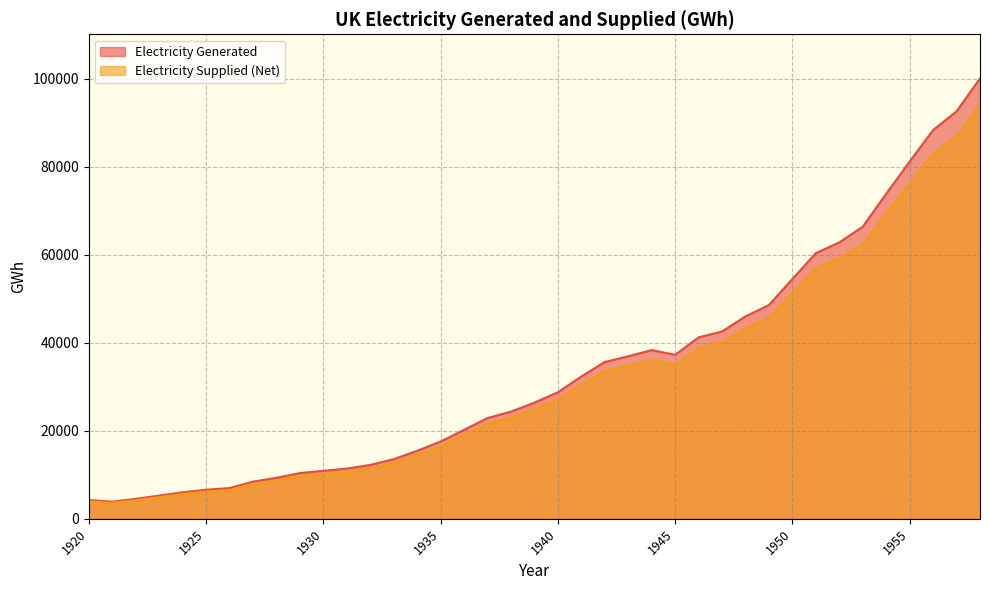

True or false: Electricity Generated and Electricity Supplied (Net) cross at least once.

False